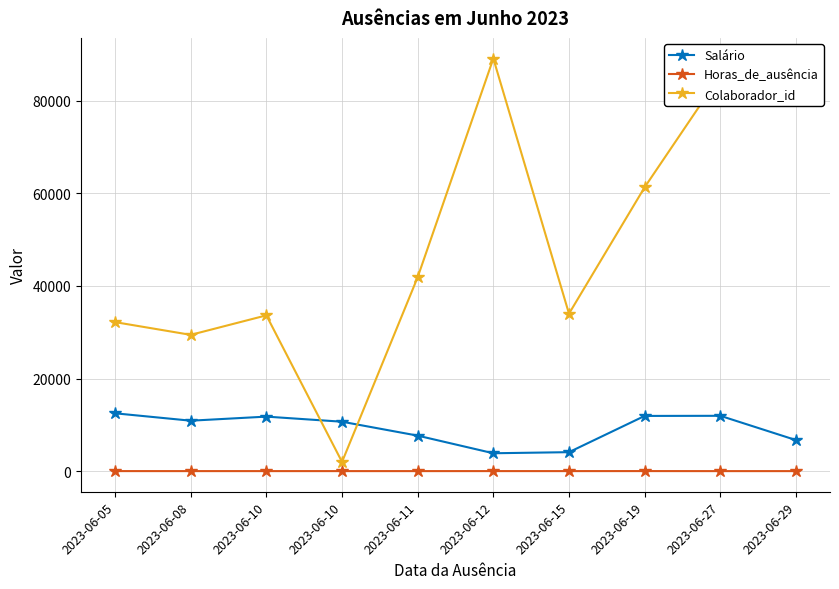

How many lines are shown in the chart?

3